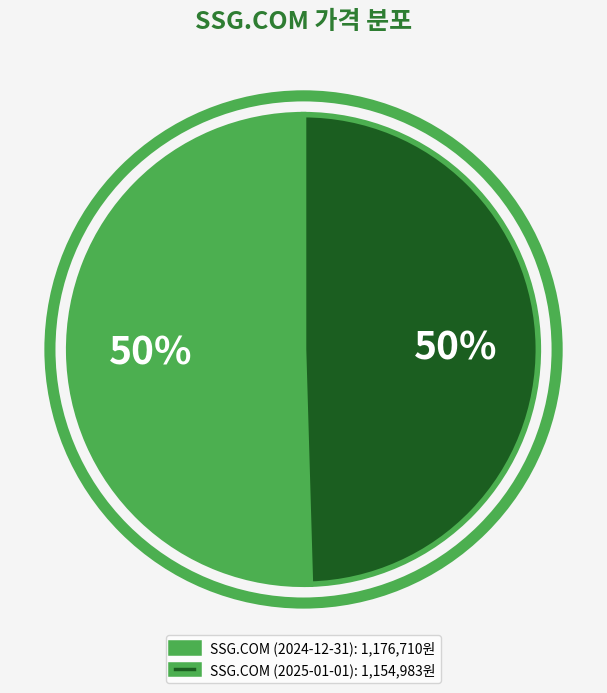

What is the ratio of the value at SSG.COM (2025-01-01): 1,154,983원 to the value at SSG.COM (2024-12-31): 1,176,710원?

1.0